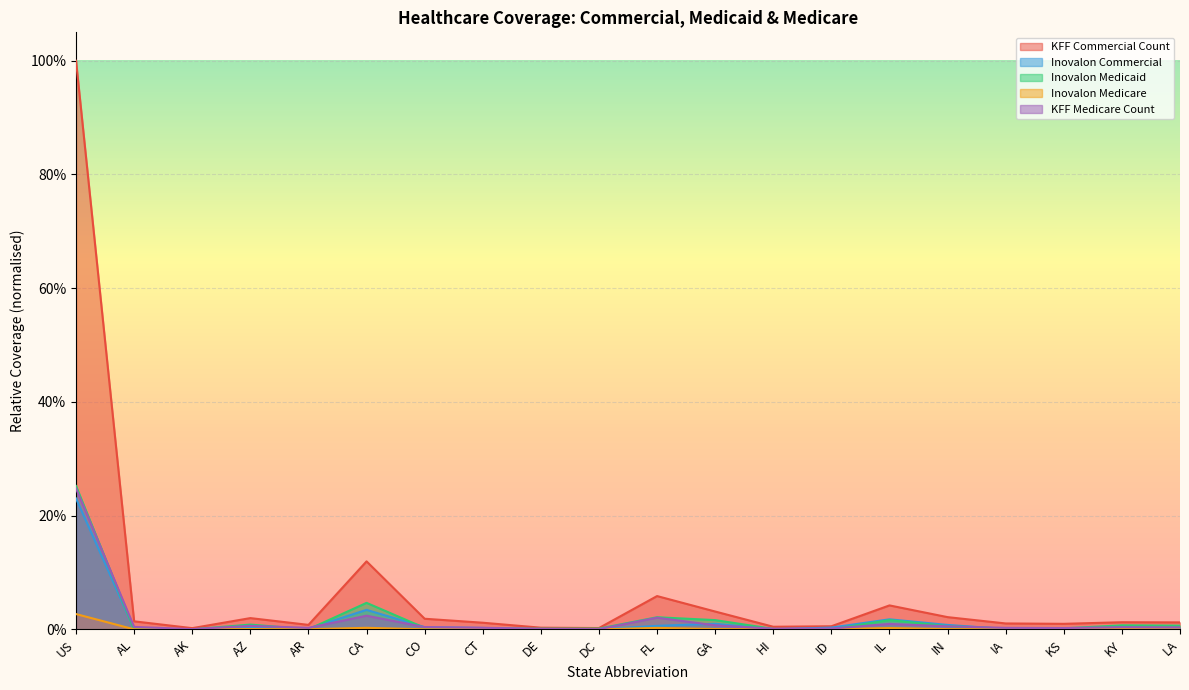

What position from the left is DE?

9